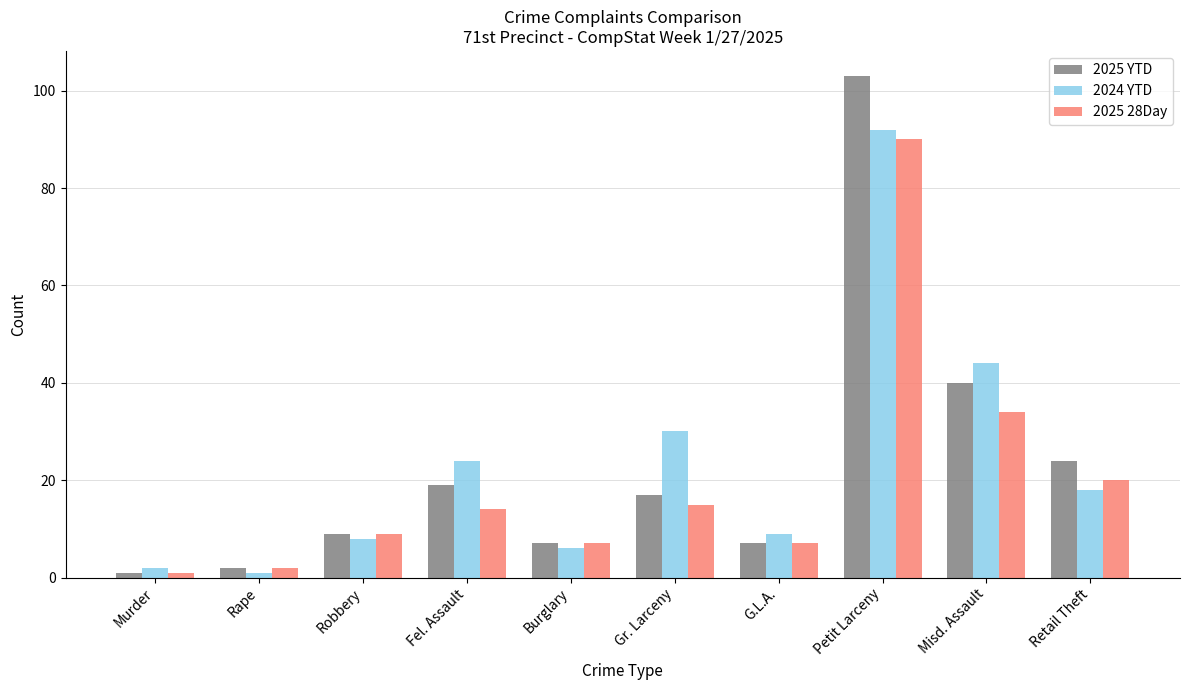

Which series has the largest range (max minus min)?

2025 YTD